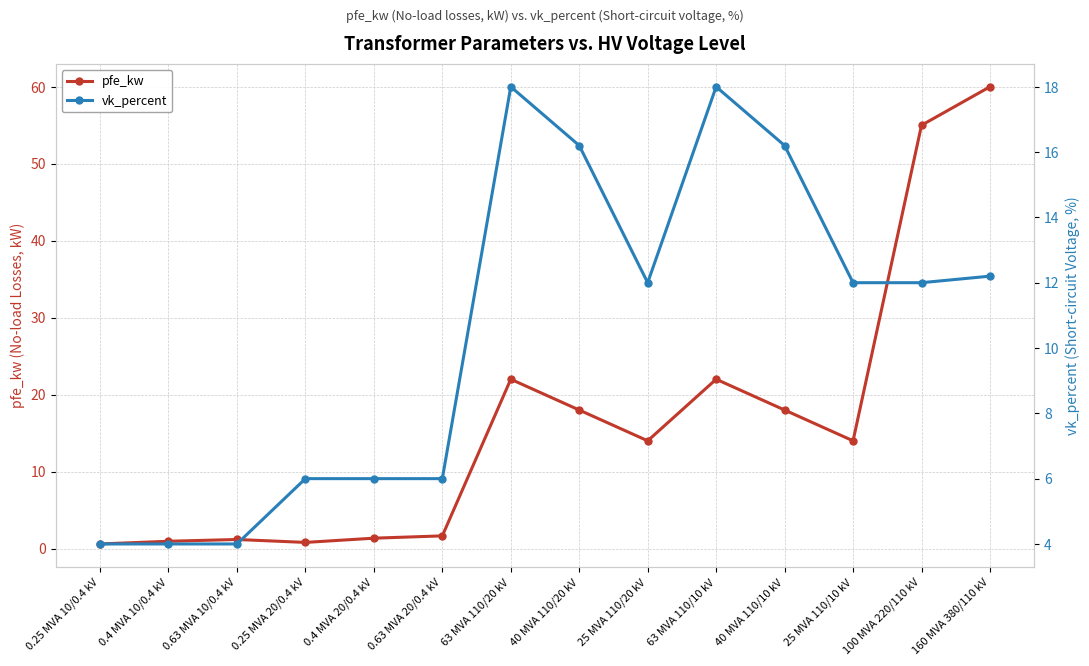

Where is the first local maximum for pfe_kw?

0.63 MVA 10/0.4 kV